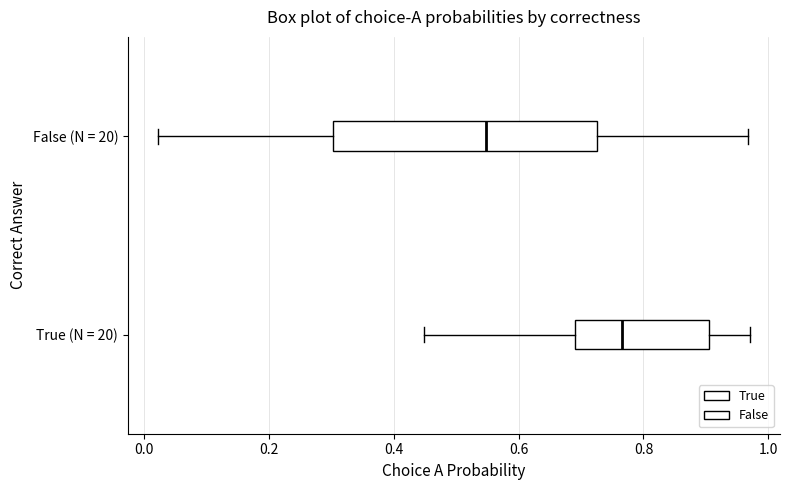

Which box is the widest, from its left edge to its right edge?

False (N = 20)